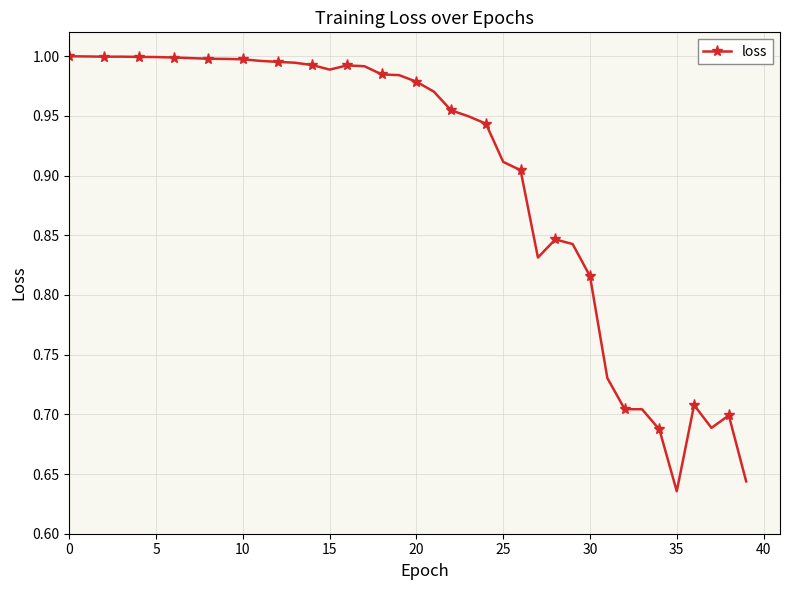

What is the difference between the maximum and minimum values?

0.4